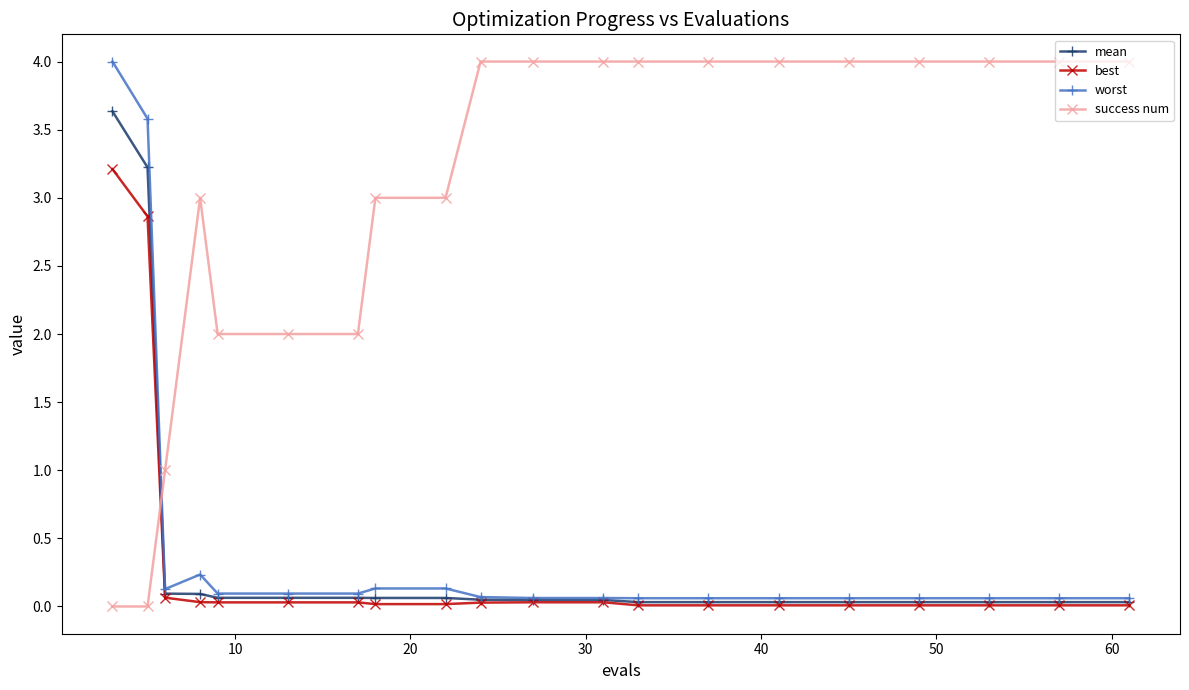

True or false: worst and success num intersect in this chart.

True